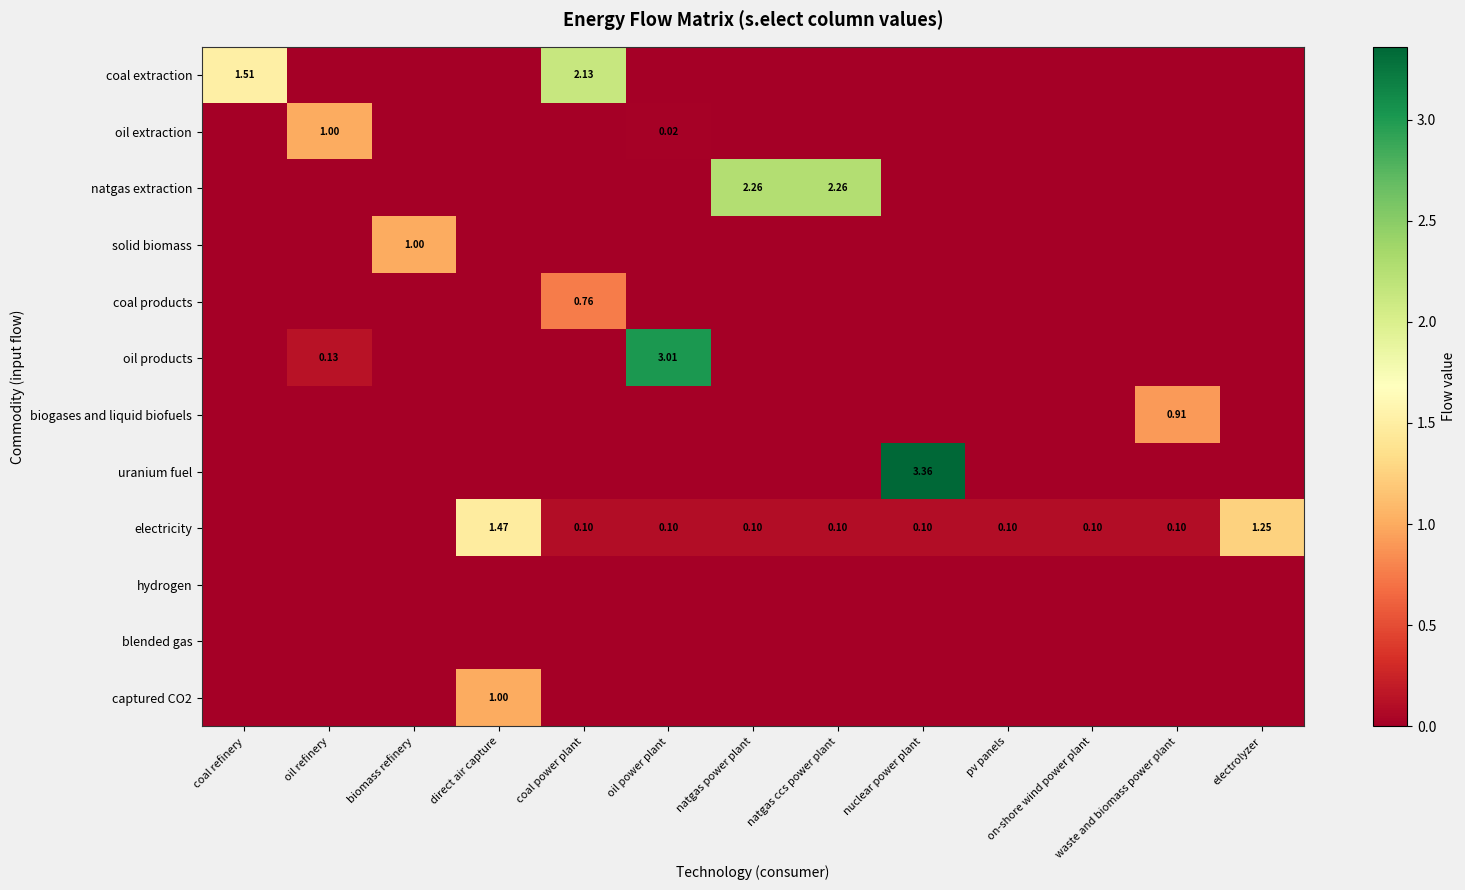

The value of oil products at pv panels is 0.0. True or false?

True